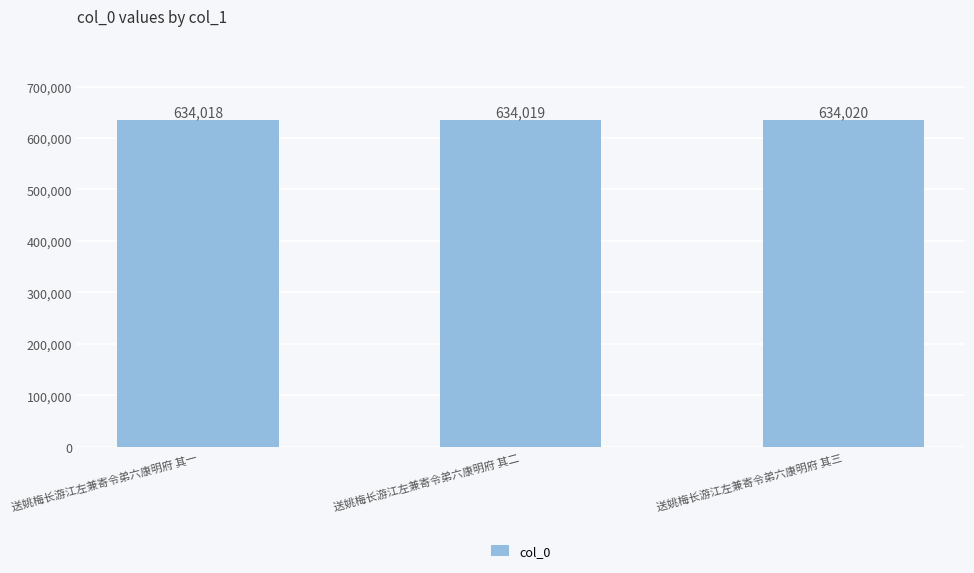

What is the change in value from 送姚梅长游江左兼寄令弟六康明府 其一 to 送姚梅长游江左兼寄令弟六康明府 其二?

+1